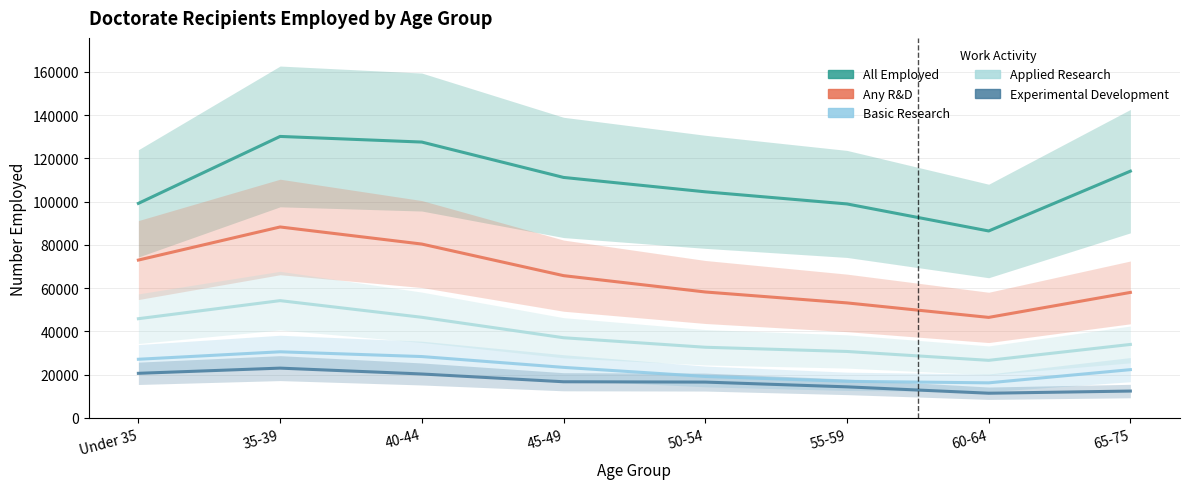

True or false: Basic Research has a value of 39019 at 45-49.

False